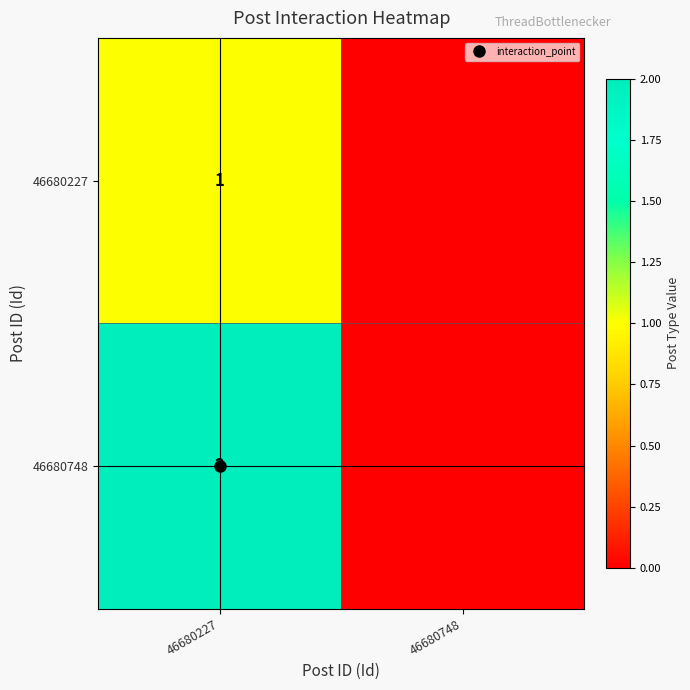

Which series changed the most between 46680227 and 46680748?

46680748